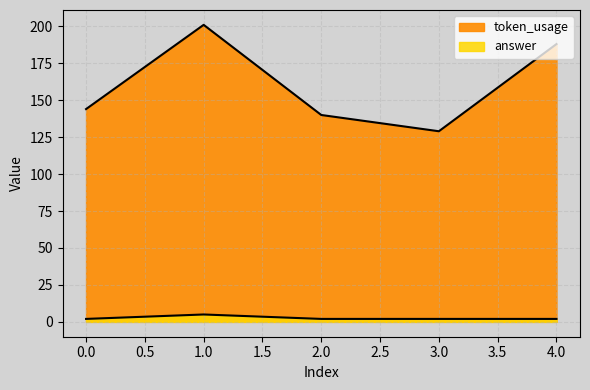

Which category has the highest value in the token_usage series?

1